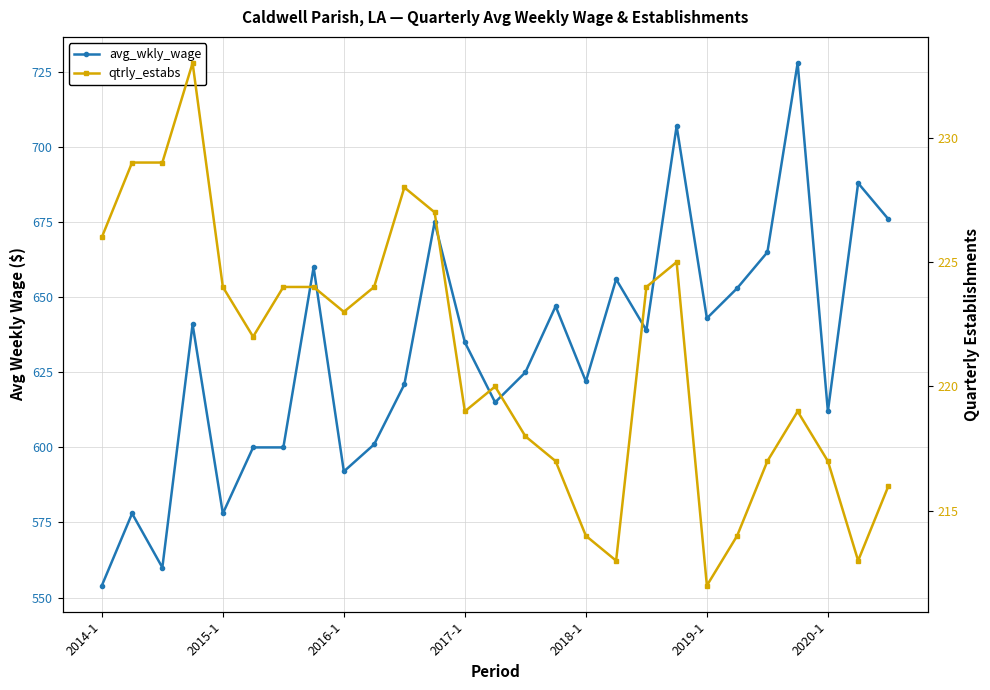

True or false: qtrly_estabs and avg_wkly_wage cross at least once.

False